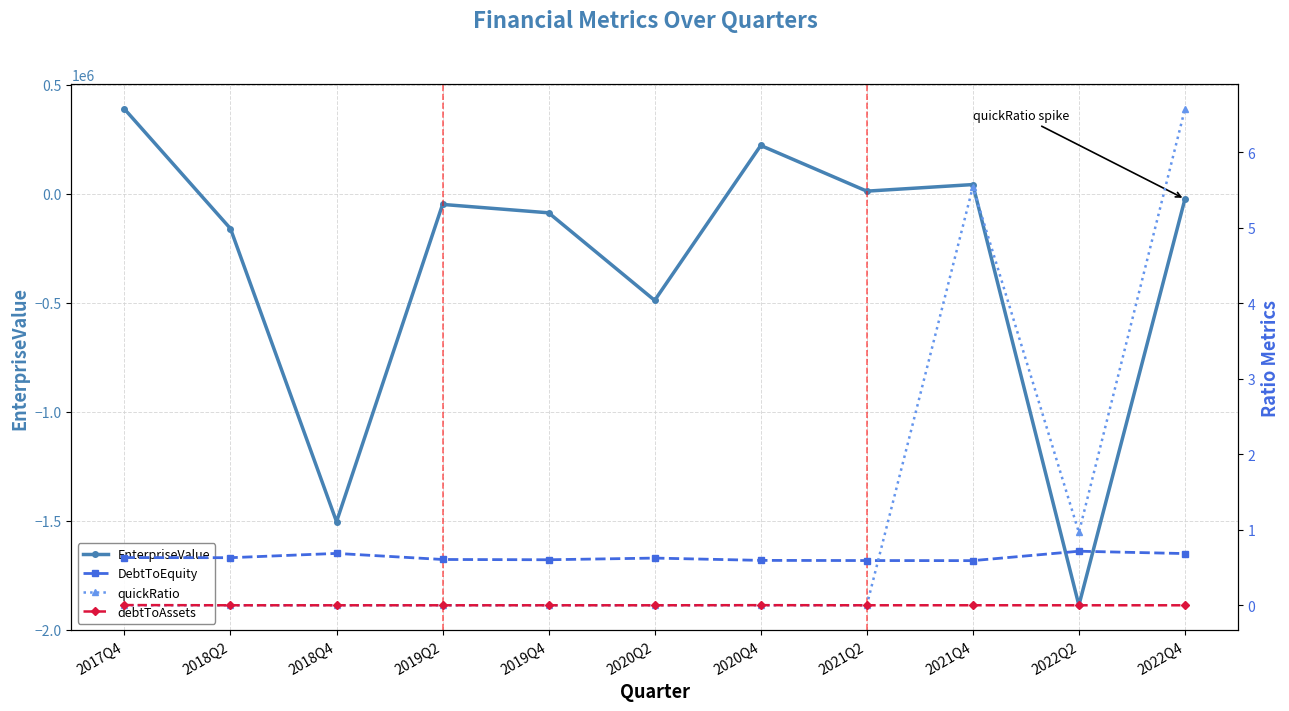

What is the difference between the maximum and minimum values in the DebtToEquity series?

0.1